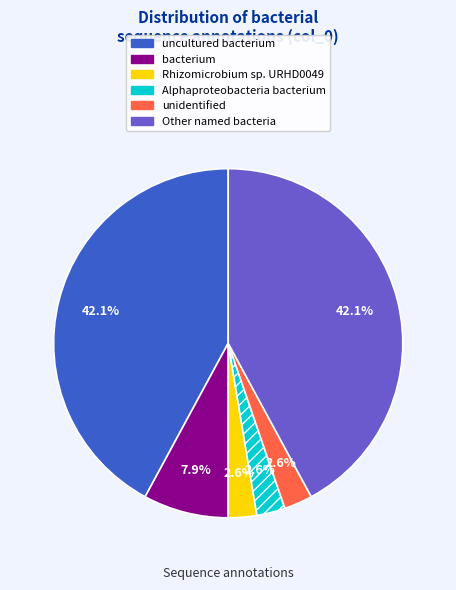

The bacterium slice represents 20% of the pie. True or false?

False